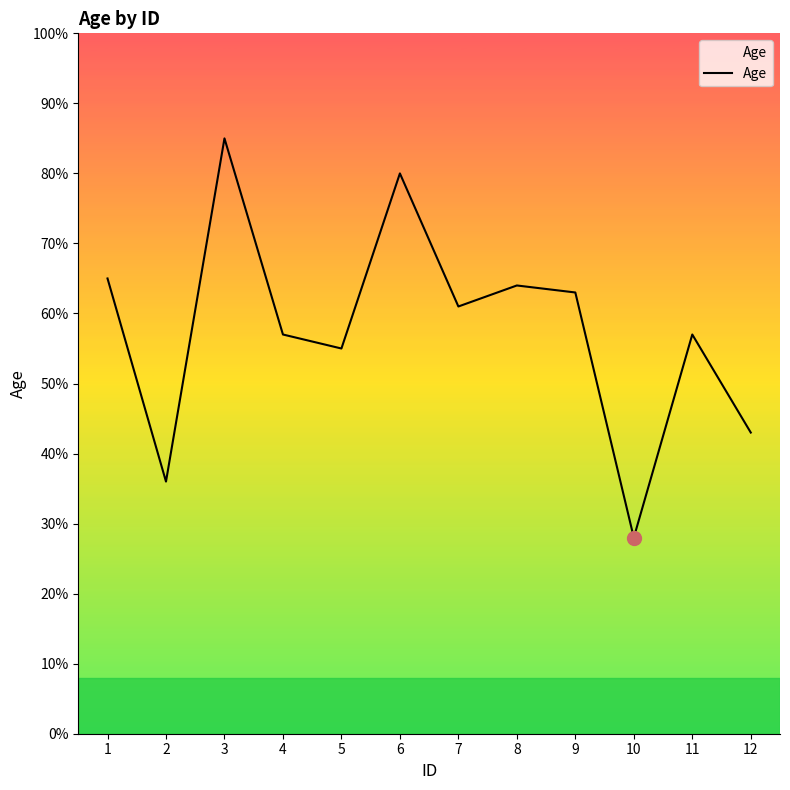

How many distinct data groups are displayed?

1